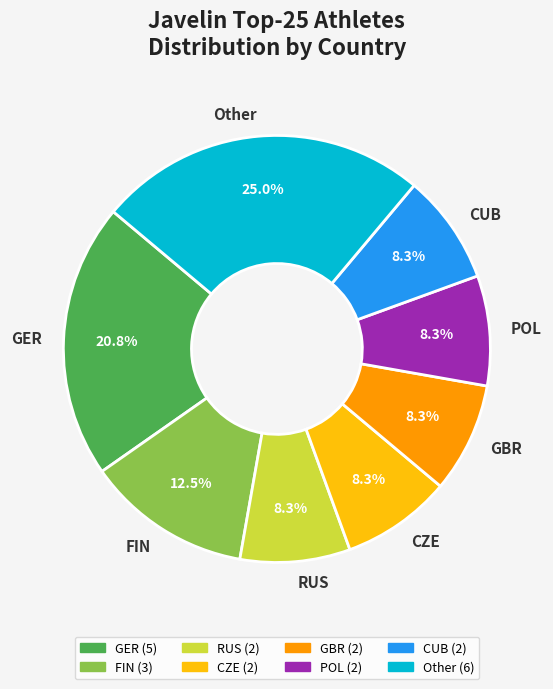

To the nearest percent, what is the difference between the CZE and GER slice percentages?

13%